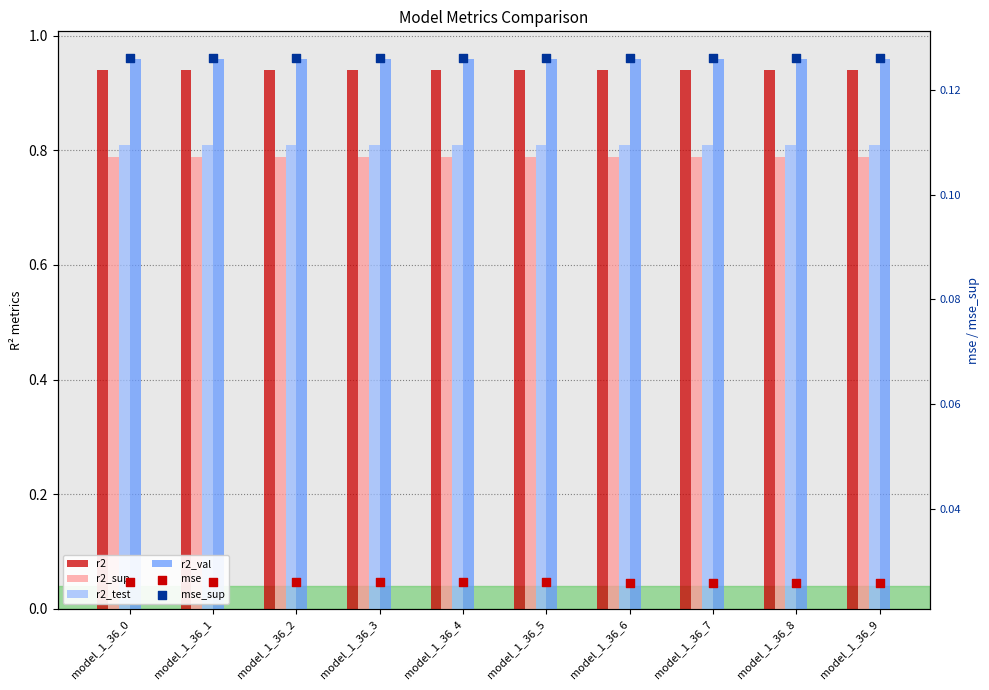

Which series contains the lowest Y value?

mse